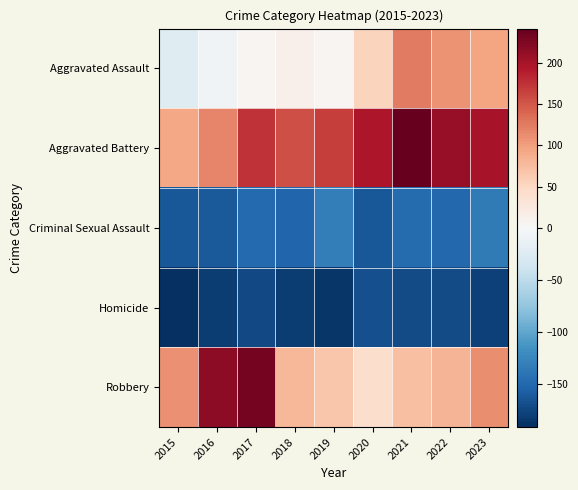

At which category is the sum across all series the highest?

2021